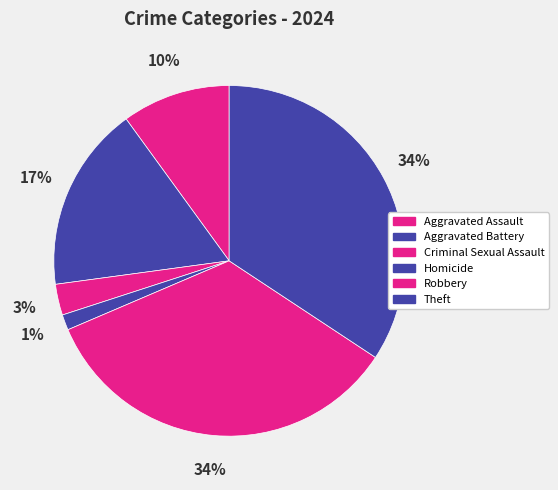

What percentage is the Aggravated Assault slice, to the nearest percent?

10%